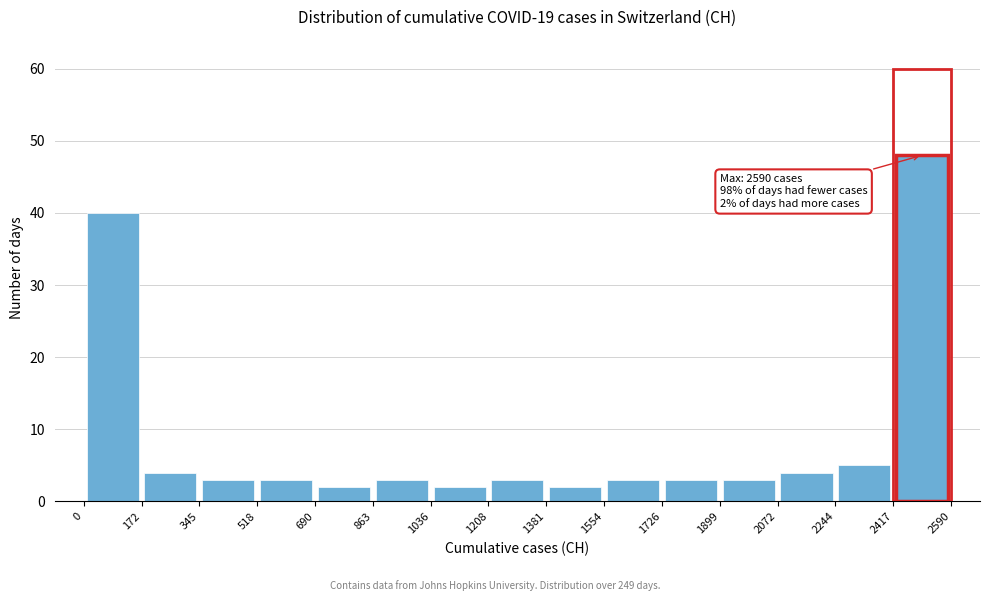

Which range on the x-axis has the tallest bar?

2417 to 2590